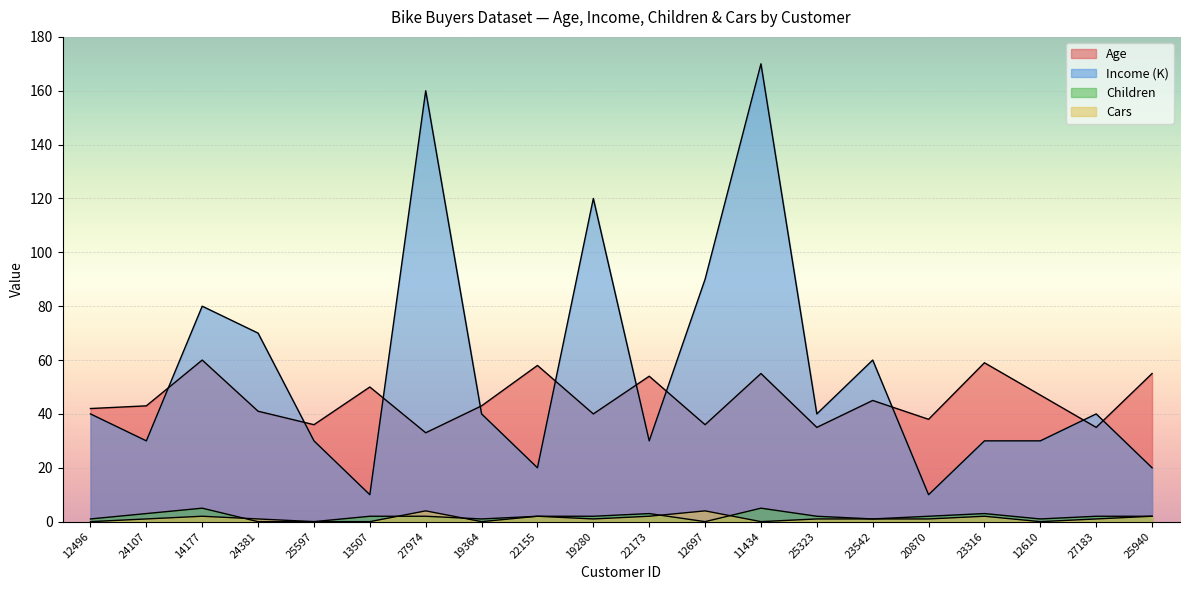

True or false: Children and Cars intersect in this chart.

True